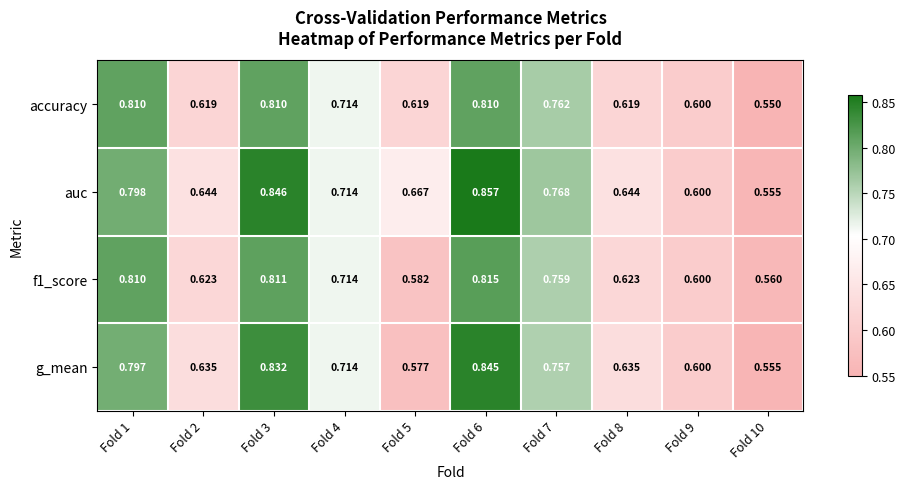

Which series has the largest range (max minus min)?

auc